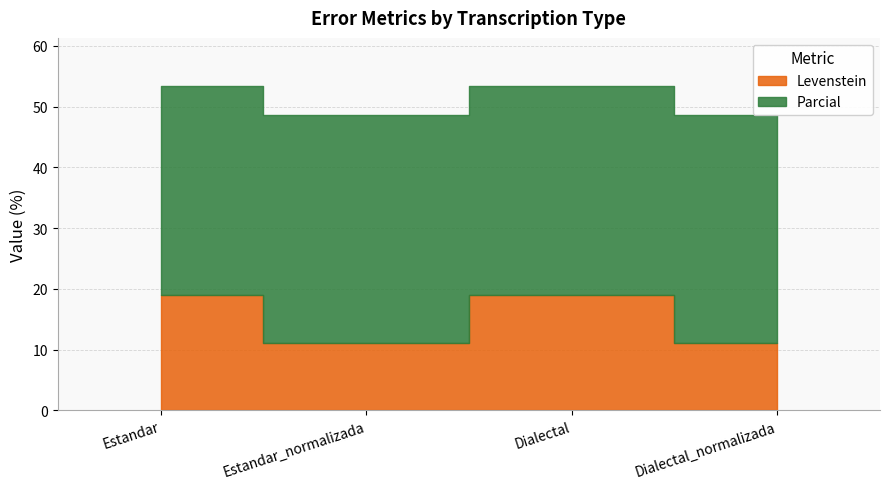

Where is Levenstein nearest to the value 15?

Estandar_normalizada